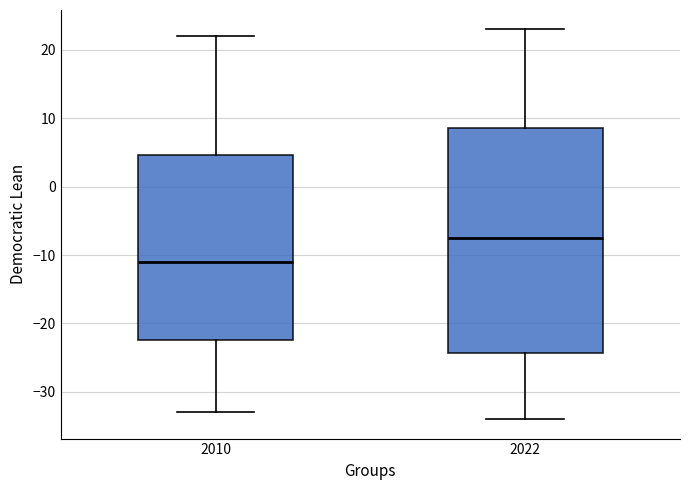

Reading left to right, transcribe this box plot: for each box, give where its median line is, the range the box spans, and where its two whiskers end, as read against the y-axis. The values are not printed on the chart, so give them approximately, as read against the axis.

2010: median -11, box -22 to 5, whiskers -33 to 22
2022: median -7, box -24 to 9, whiskers -34 to 23